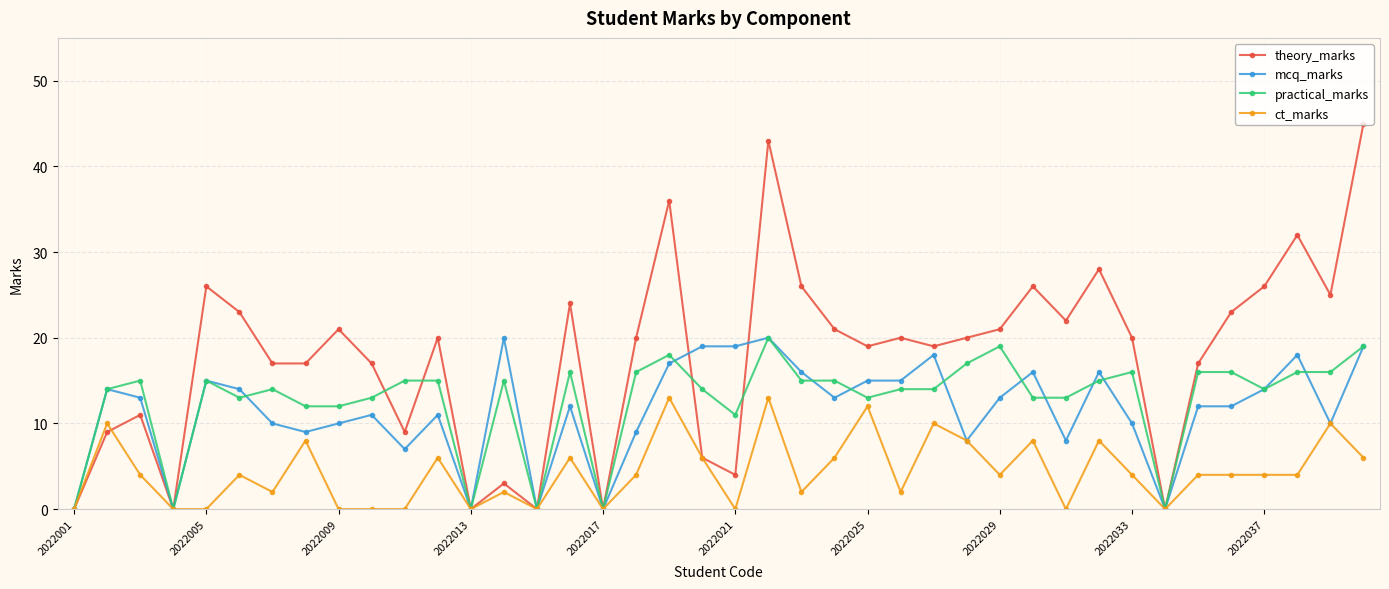

What is the difference between the maximum and minimum values in the practical_marks series?

20